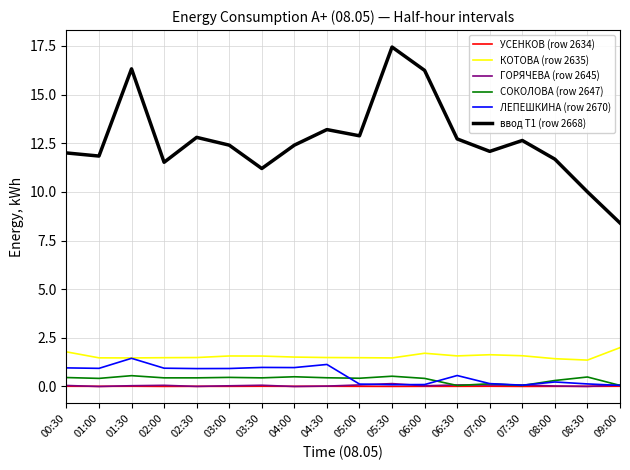

Which category has the highest value across all series?

05:30